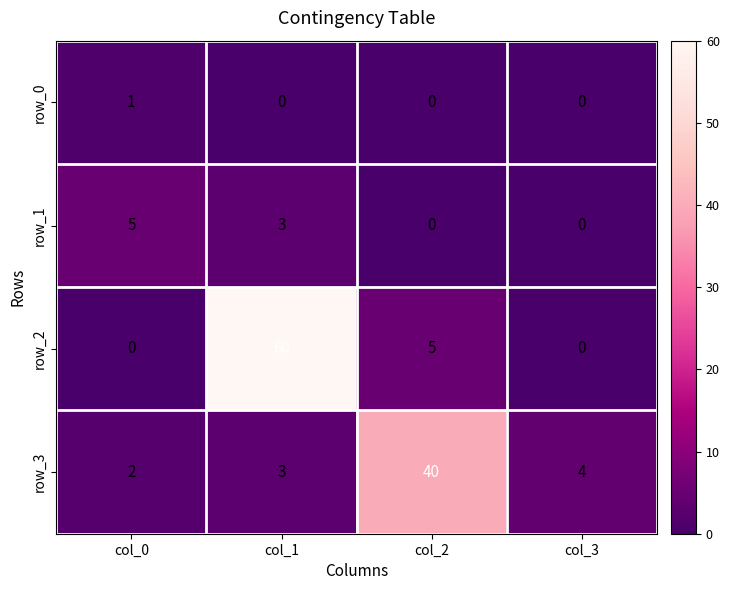

Which category has the highest value in the row_3 series?

col_2